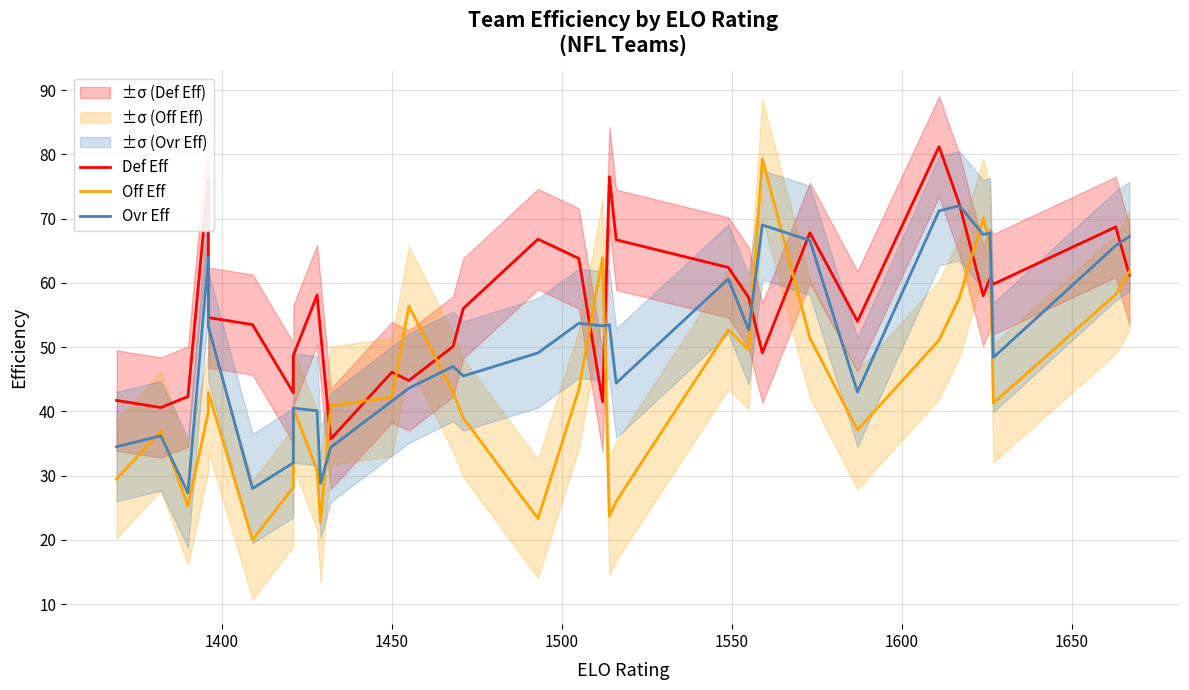

How many lines are shown in the chart?

3